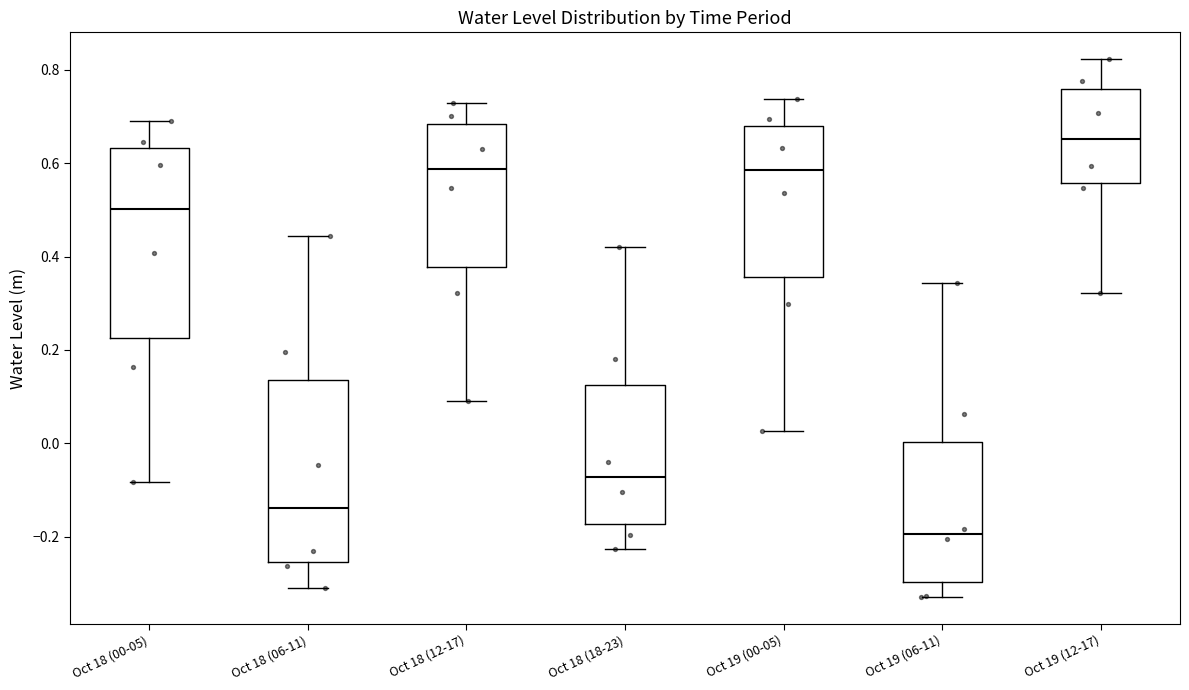

Which box has the lowest median line?

Oct 19 (06-11)